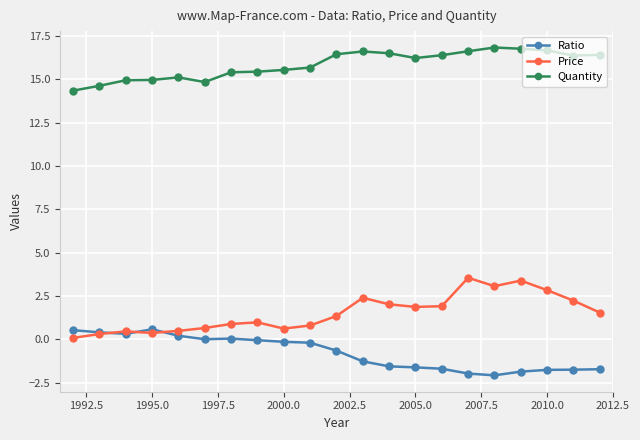

List the series in order of their peak value, highest first.

Quantity, Price, Ratio